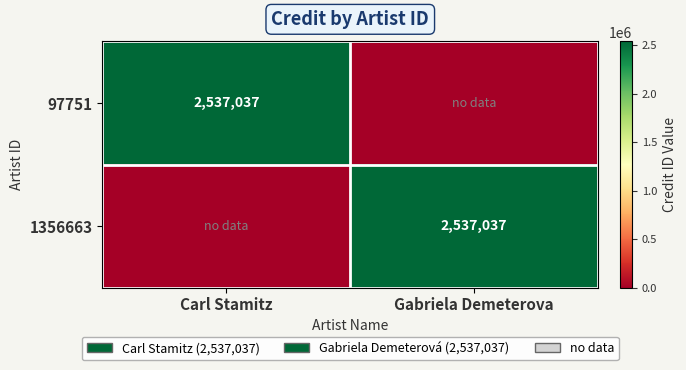

The 97751 series shows 2537037 at Carl Stamitz. True or false?

True